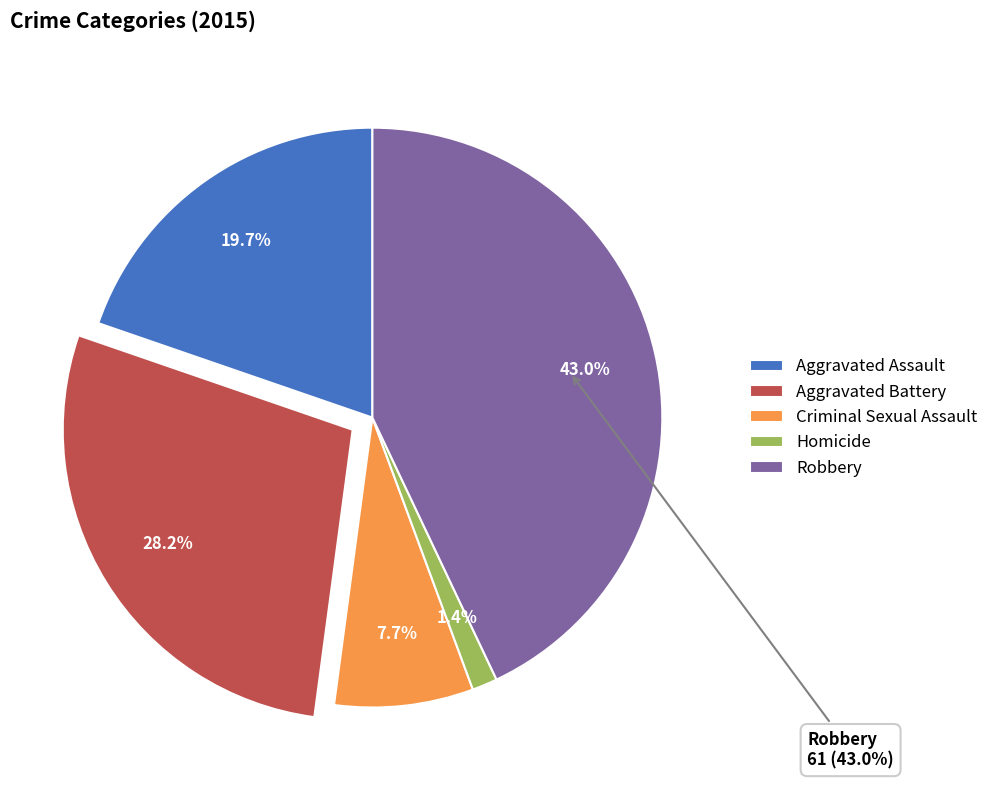

Rank the categories by value from highest to lowest.

Robbery, Aggravated Battery, Aggravated Assault, Criminal Sexual Assault, Homicide